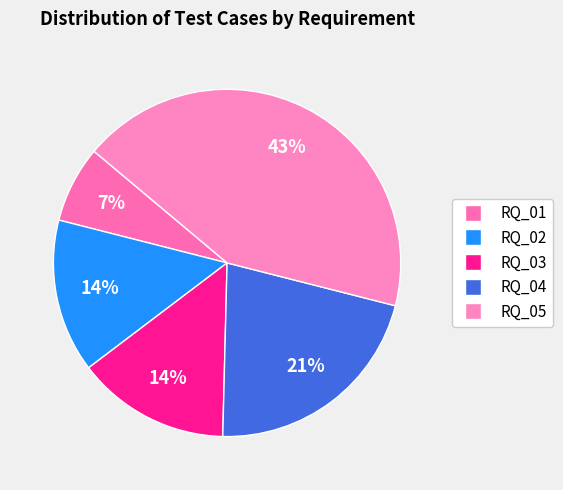

Is it true that RQ_04 is 21% of the pie?

True